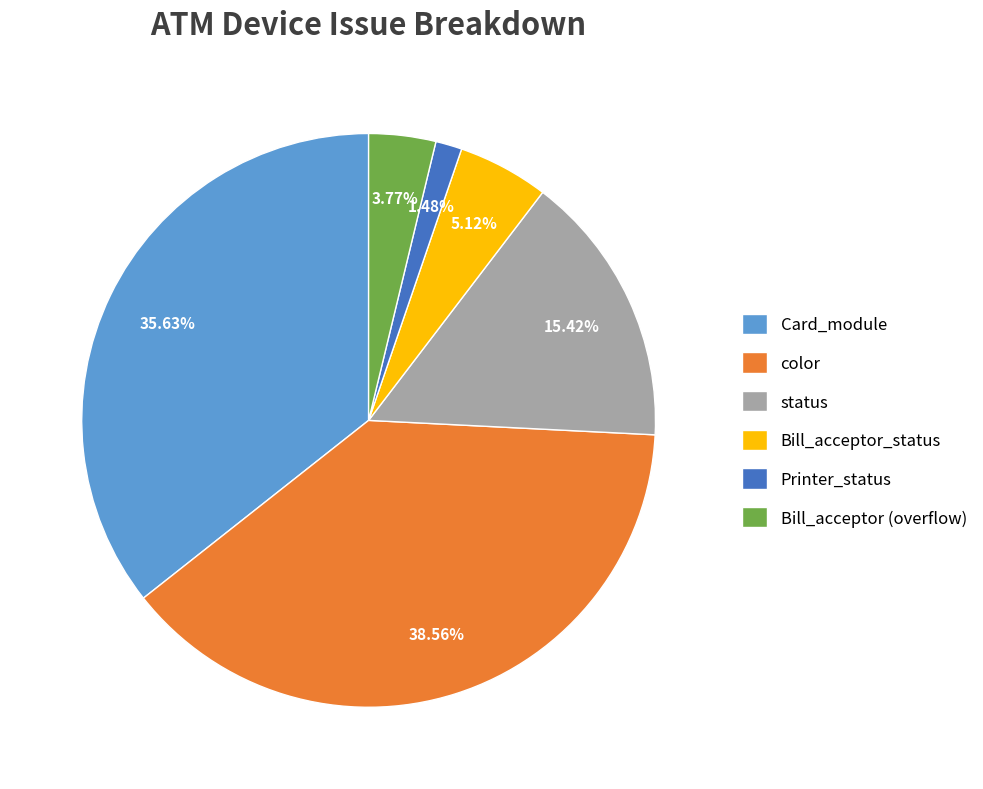

What portion of the pie excludes color?

61.4%